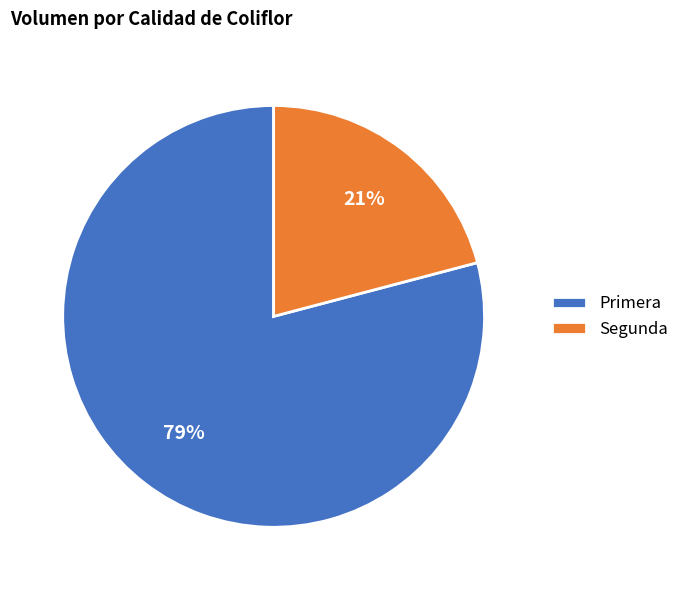

Which slice represents more than half of the pie?

Primera